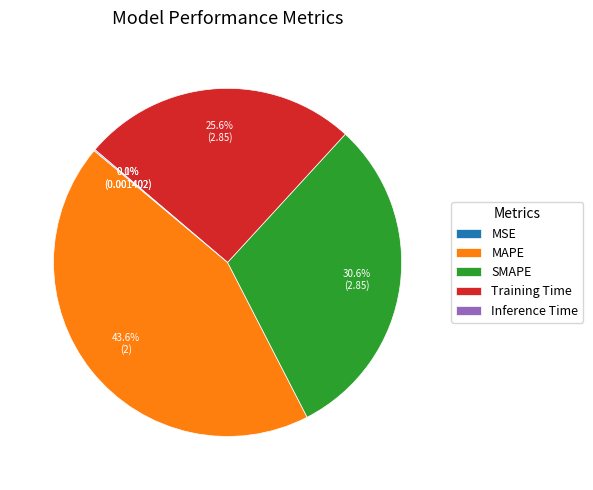

Approximately how many times larger is the value at Training Time compared to MAPE?

0.6